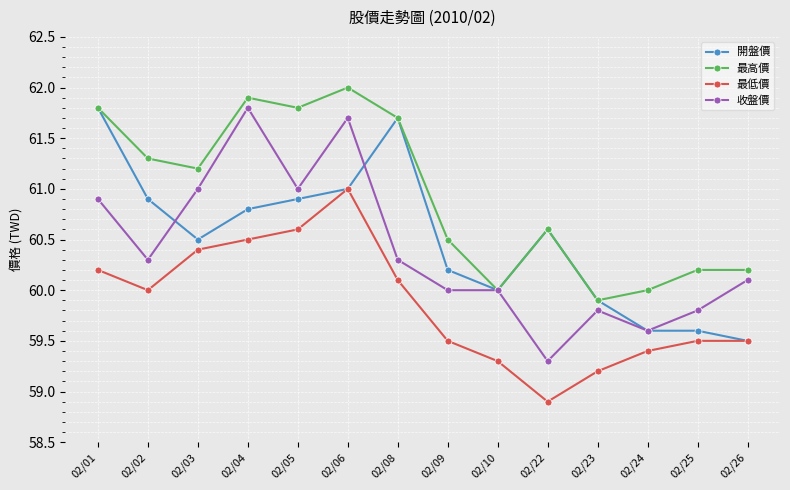

Which series has the largest total across all categories?

最高價